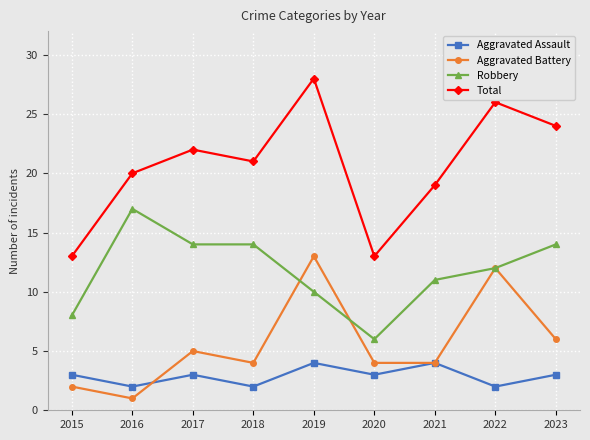

How many categories are shown in the chart?

9